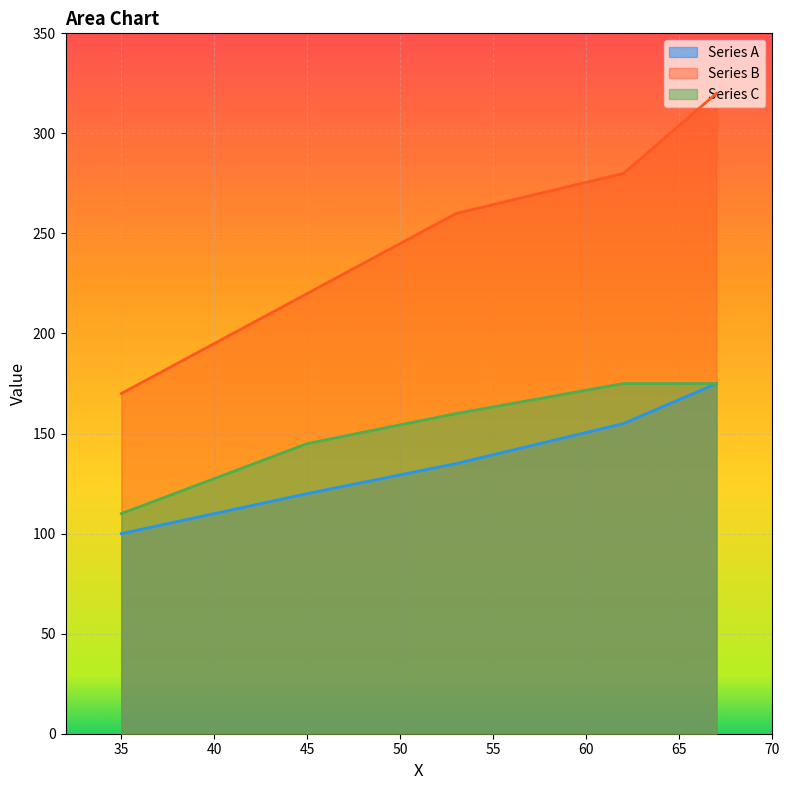

What is the difference between the second highest and second lowest values in the Series A series?

35